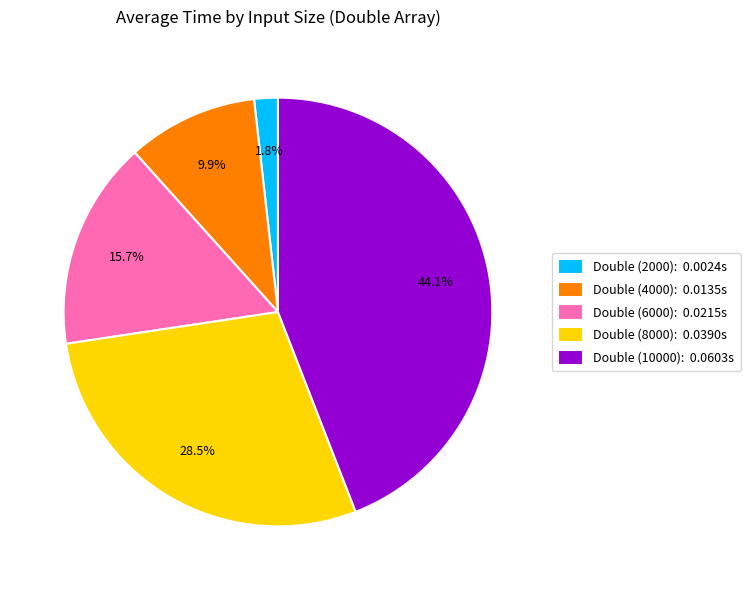

Count the number of slices in the pie.

5